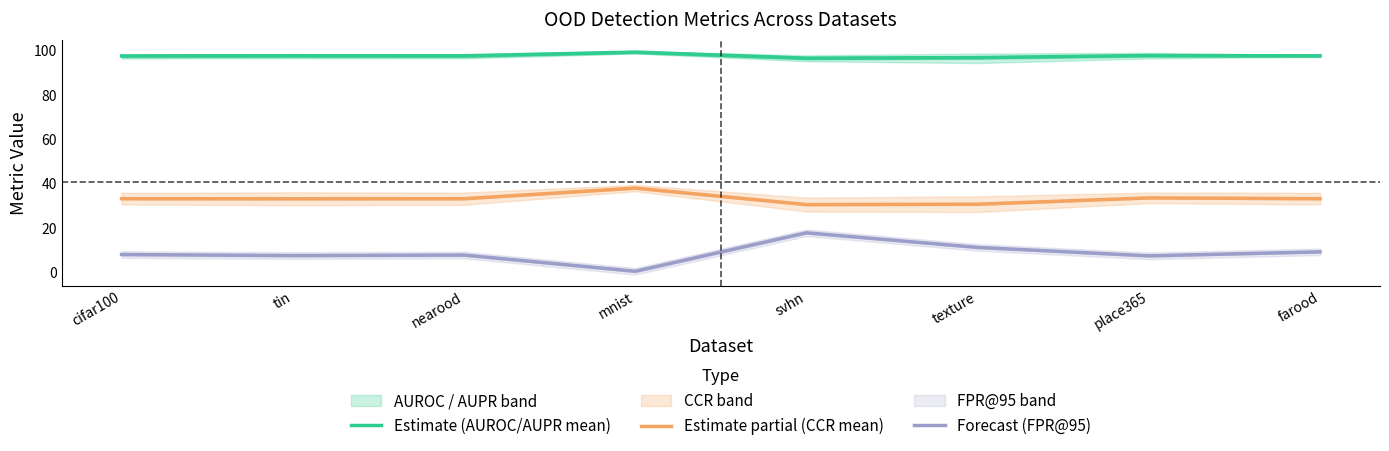

What is the maximum value shown in the chart?

99.4